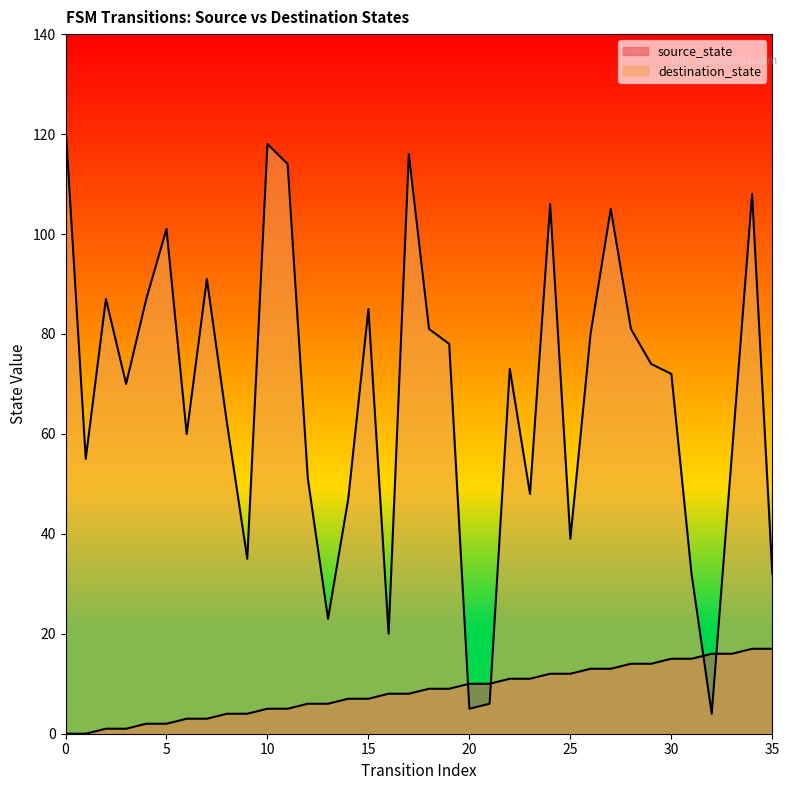

What is the average value of the destination_state series?

67